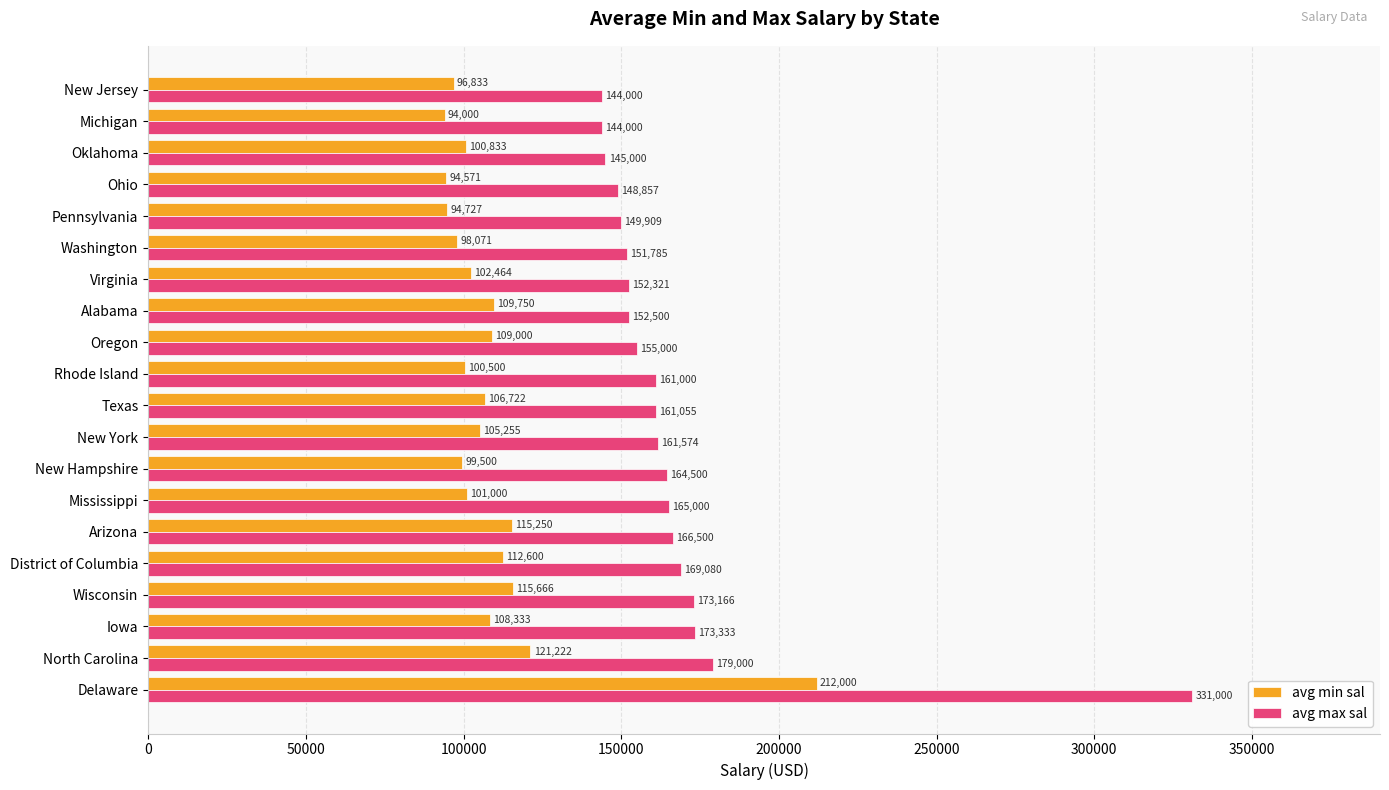

What is the difference between the second highest and minimum values in the avg min sal series?

27222.2